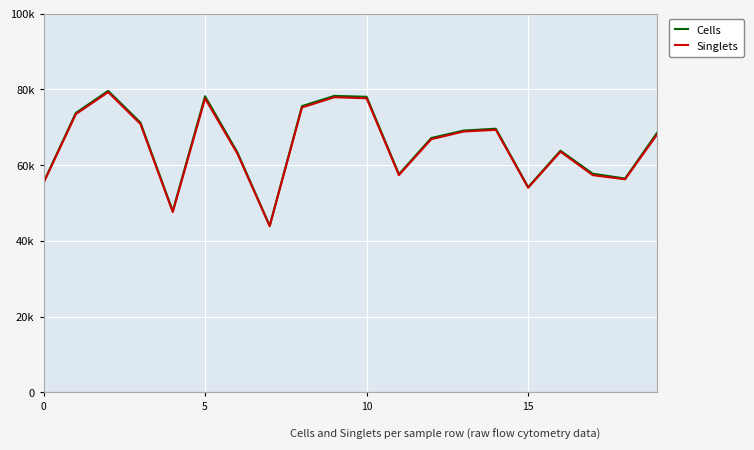

Which series has the largest range (max minus min)?

Cells